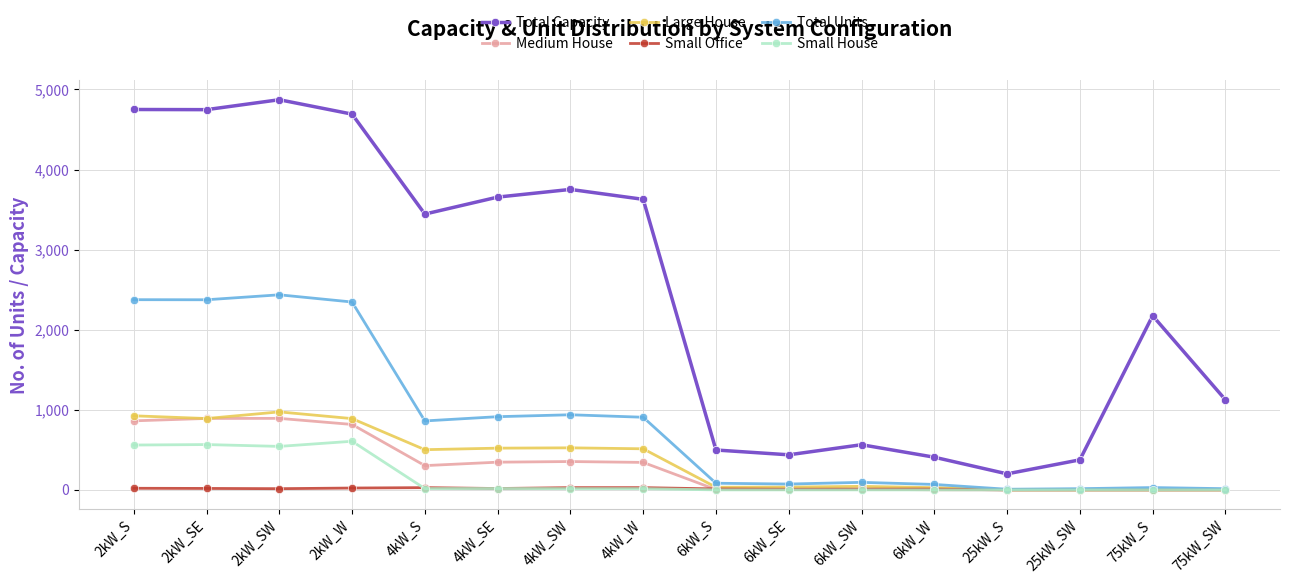

Read the Small Office value at 6kW_SE.

8